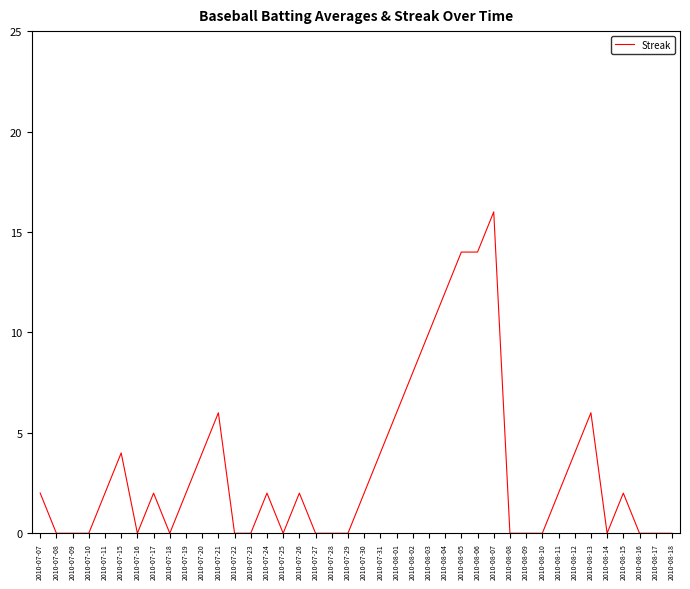

What is the change in value from 2010-07-23 to 2010-08-02?

+8